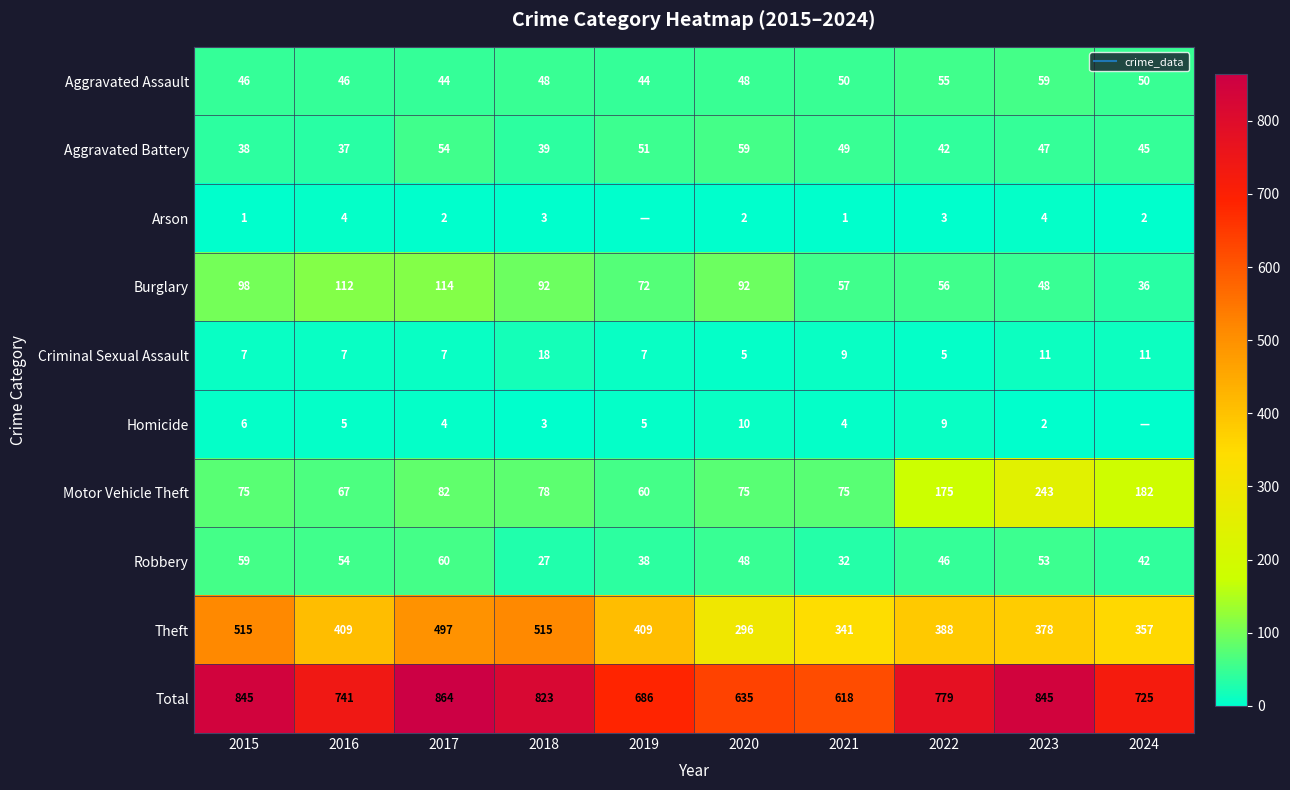

The Aggravated Battery series shows 37 at 2016. True or false?

True